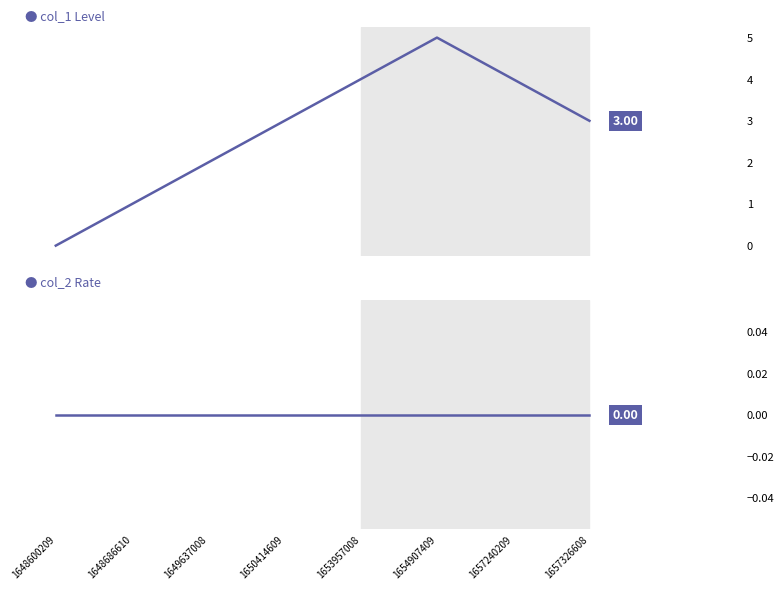

Which series has the largest total across all categories?

col_1